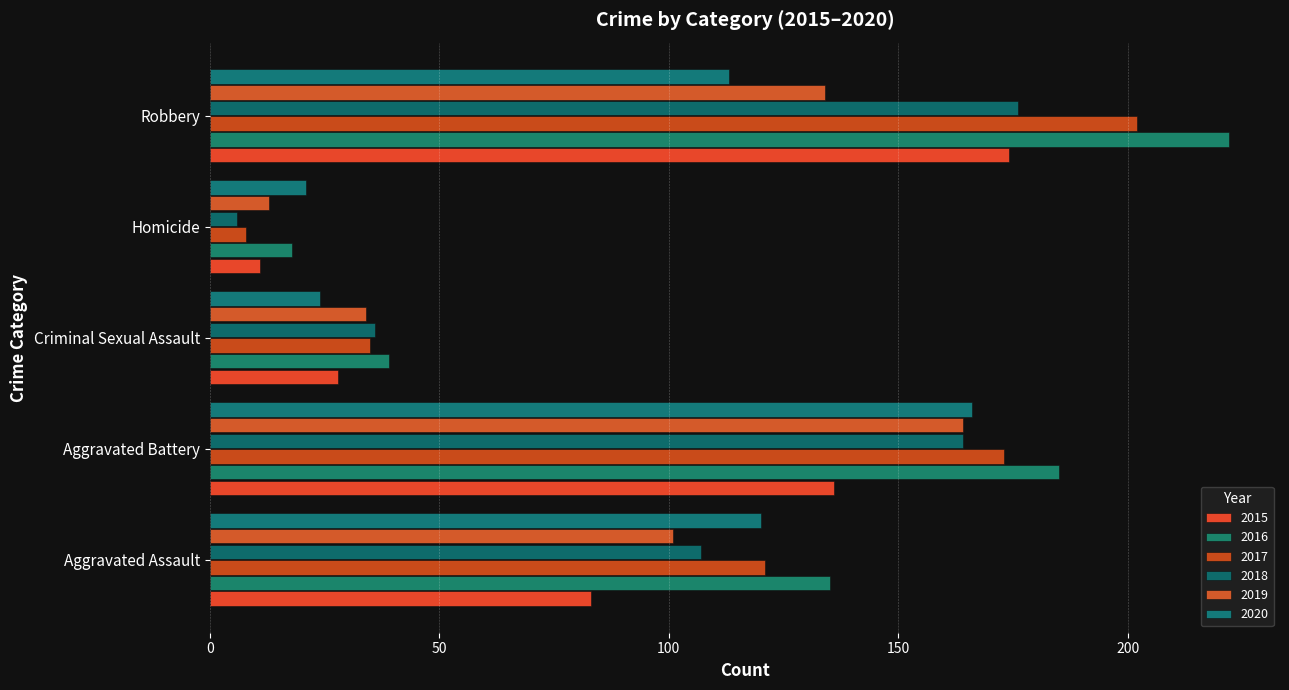

What is the sum of the 2015 values at Homicide and Aggravated Battery?

147